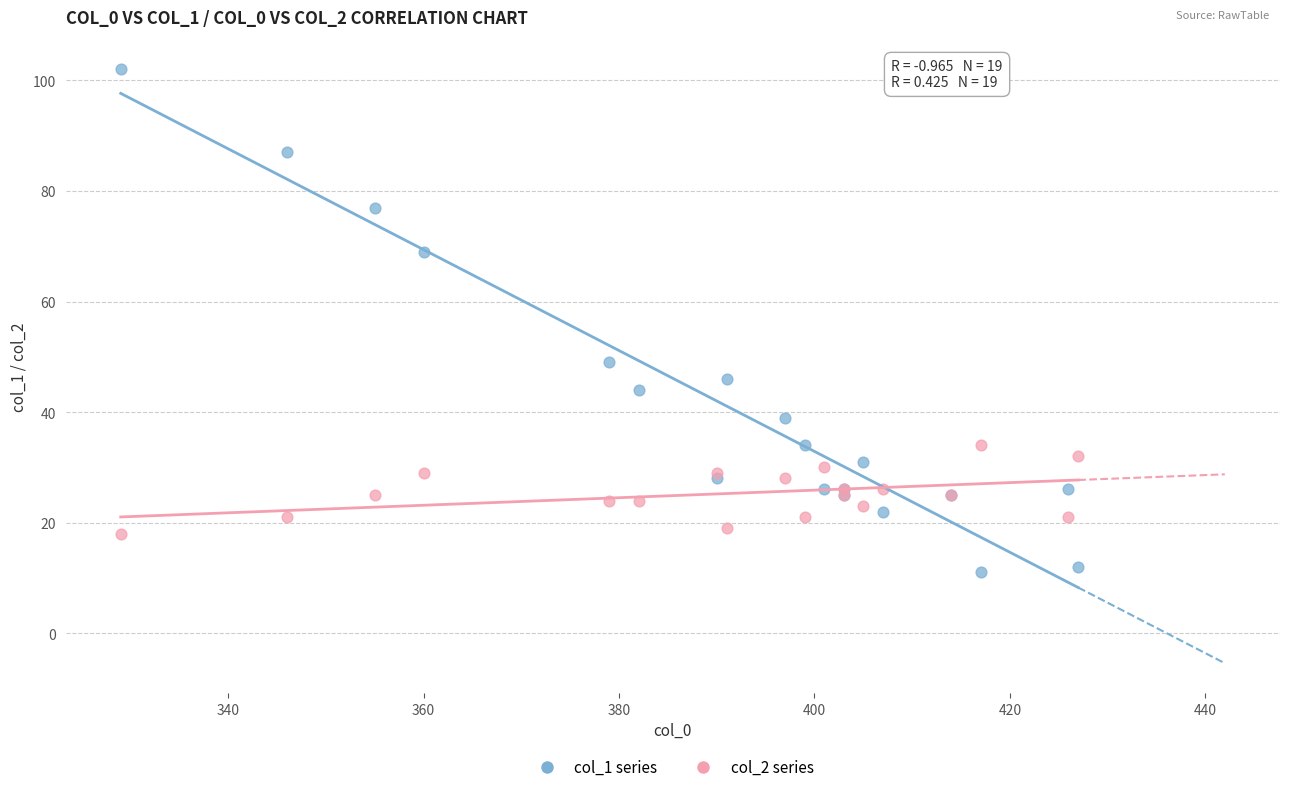

Which series reaches the maximum Y coordinate?

col_1 series